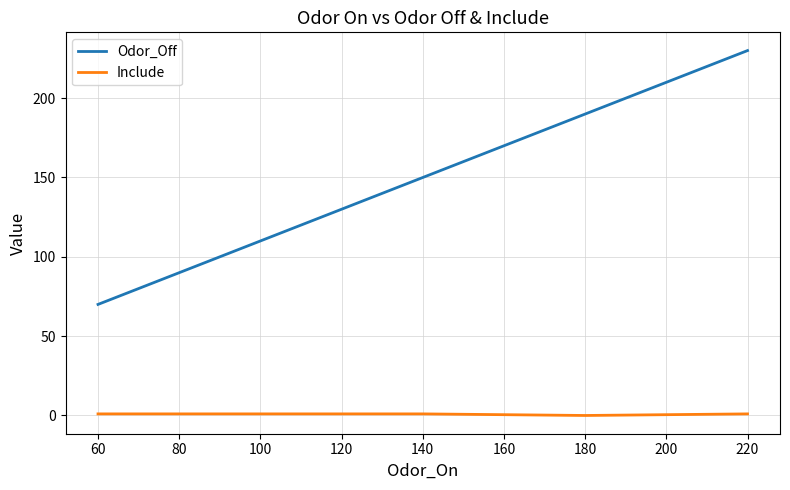

At which category is the sum across all series the highest?

220